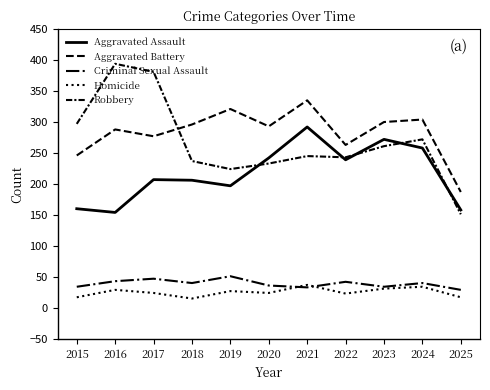

True or false: Aggravated Assault has a value of 426 at 2023.

False